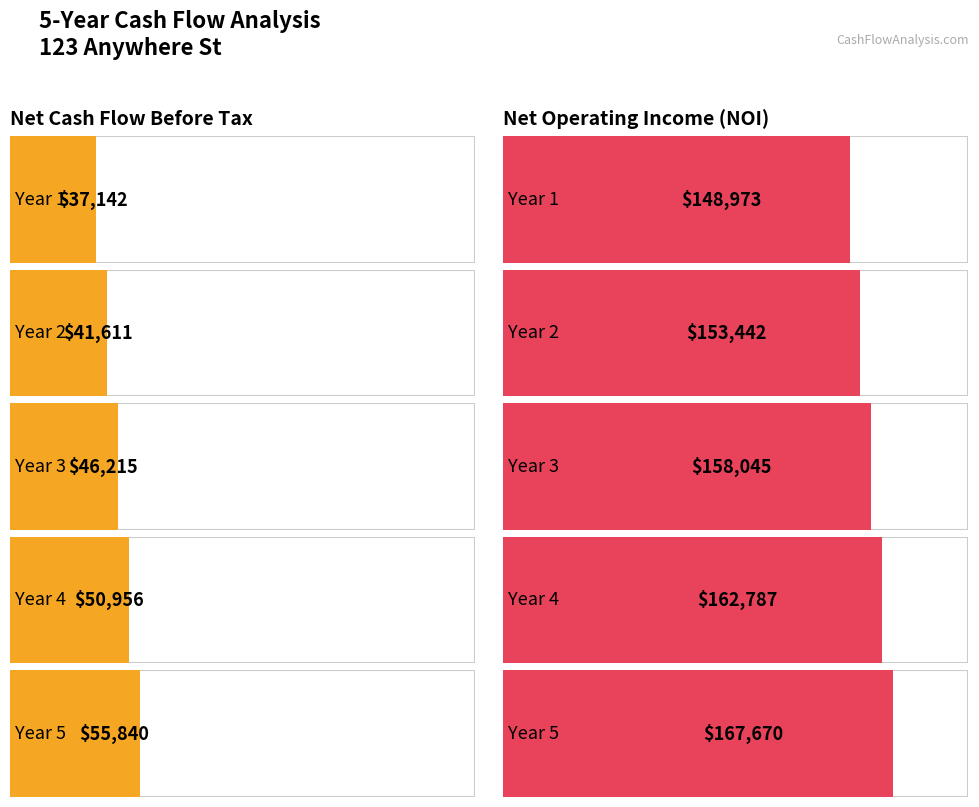

The value of Net Cash Flow Before Tax at Year 1 is 37142.1. True or false?

True